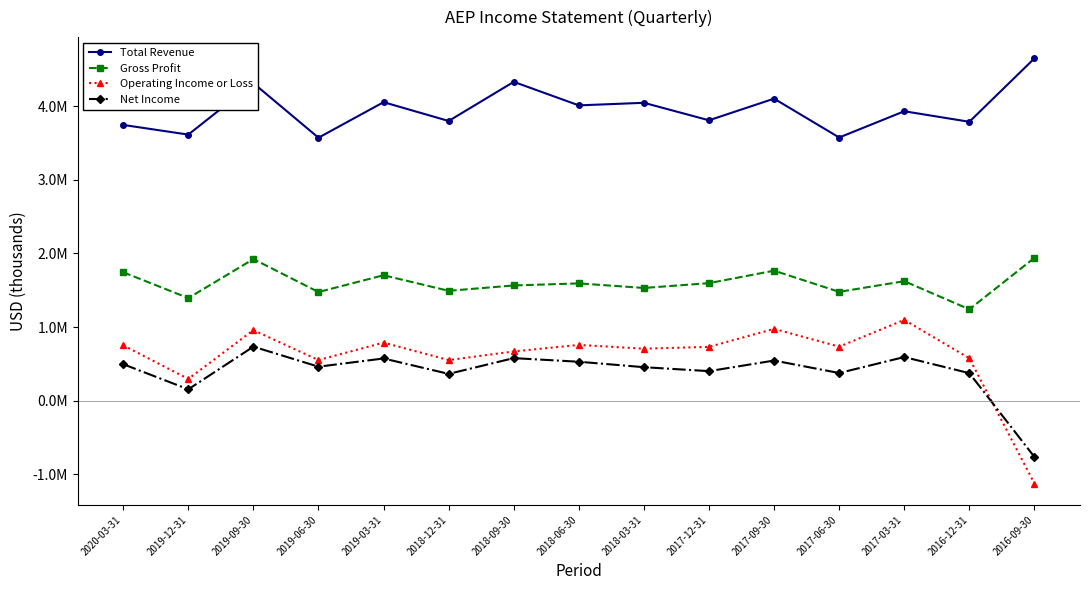

How many interior local valleys does the Gross Profit series have?

6